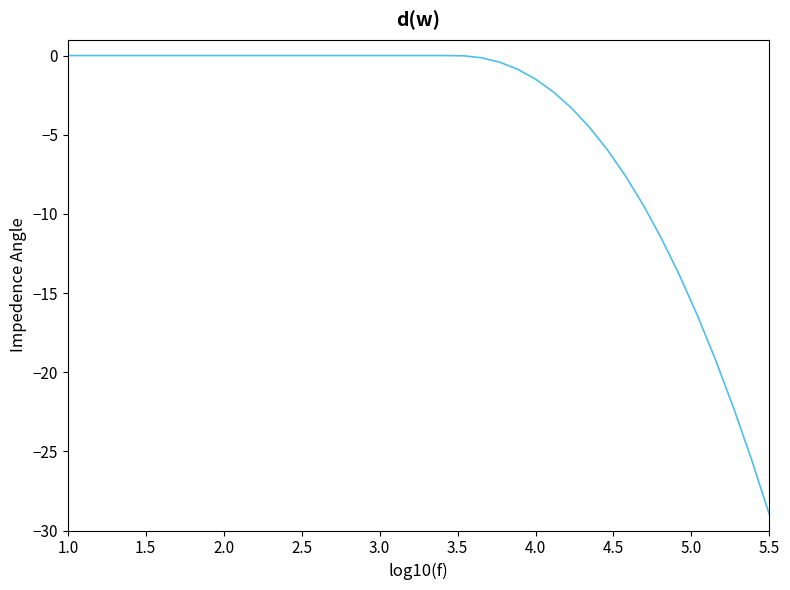

What is the smallest value displayed?

-29.0